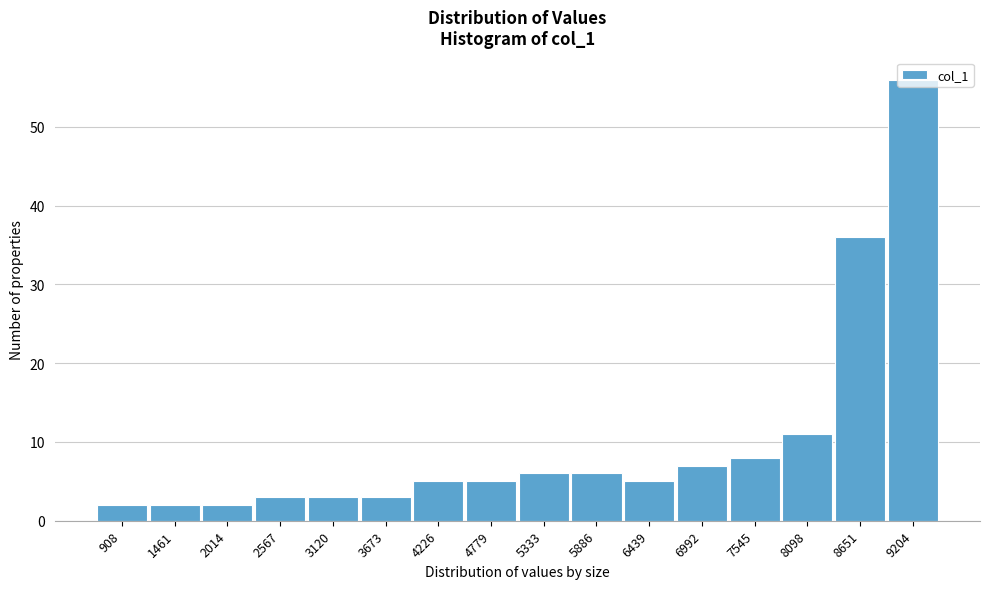

What is the average value?

10